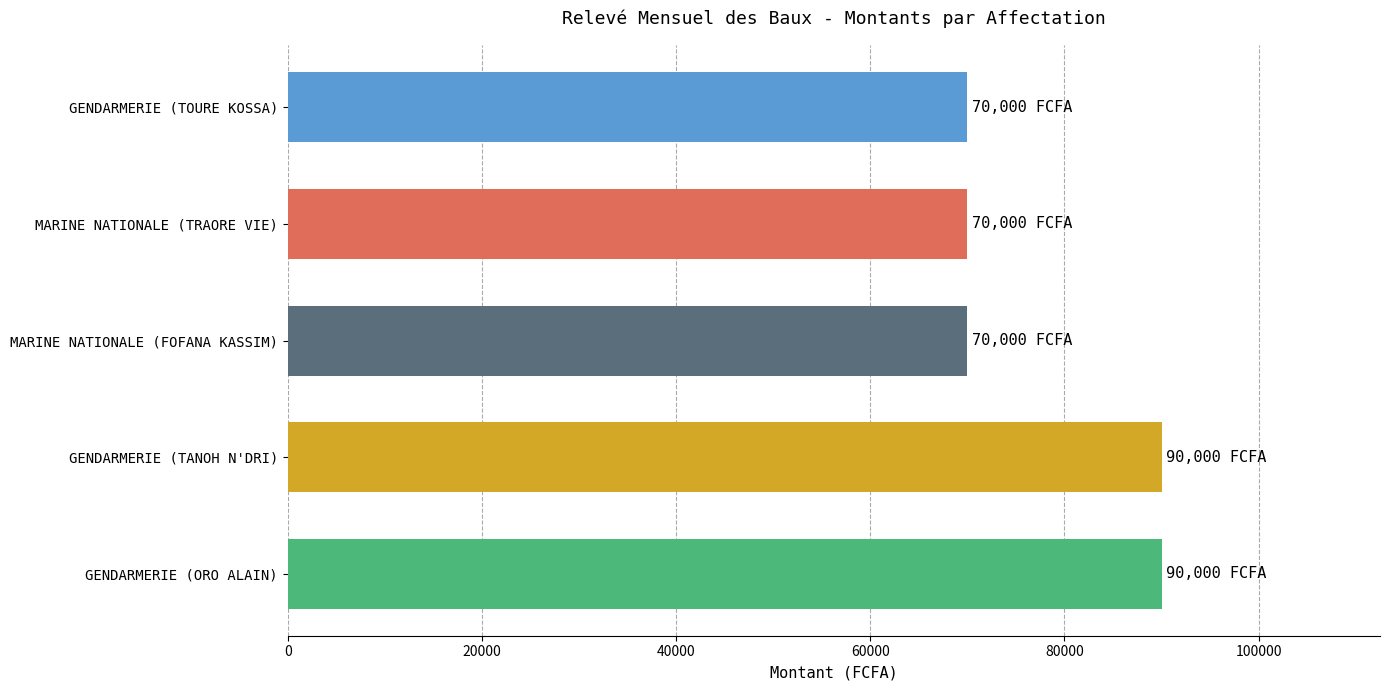

The chart shows a value of 120359 at GENDARMERIE (TOURE KOSSA). True or false?

False